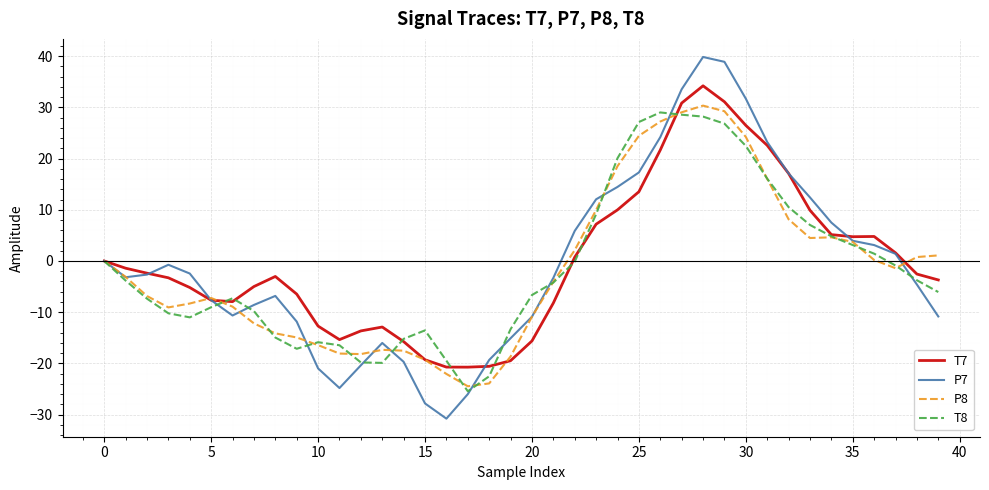

What is the maximum value for T7?

34.2